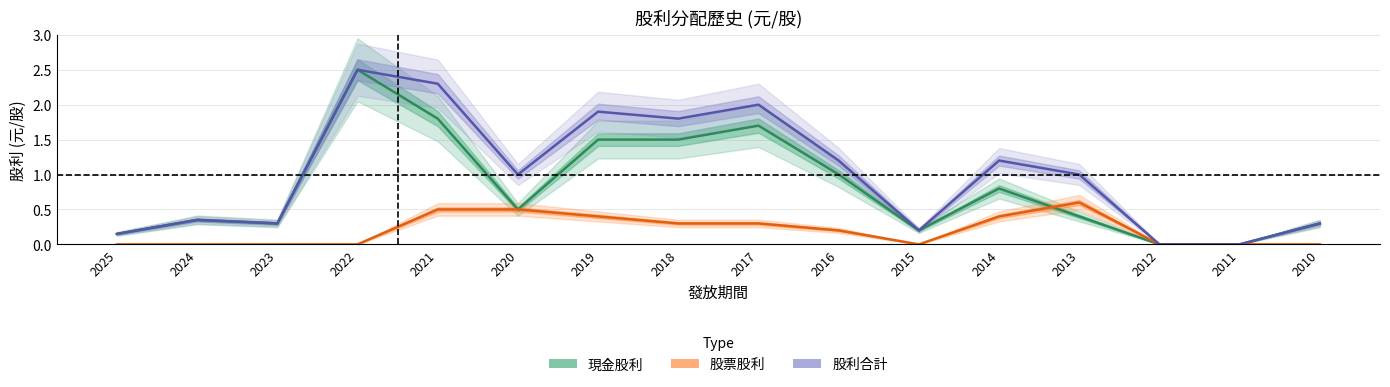

What are all the series names shown in the legend?

現金股利, 股票股利, 股利合計